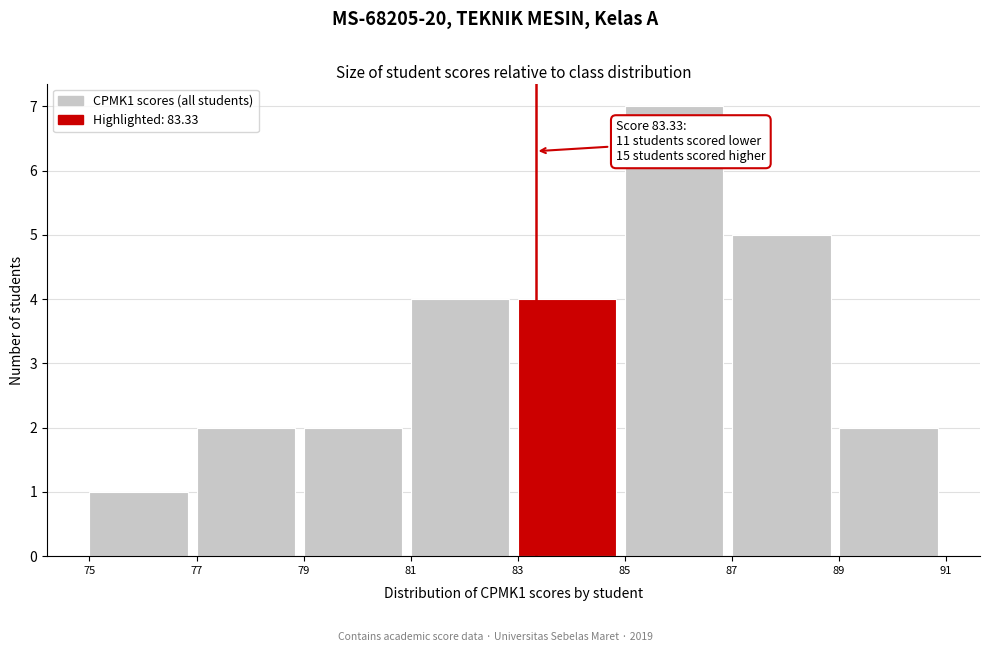

Which range on the x-axis has the tallest bar?

85 to 87